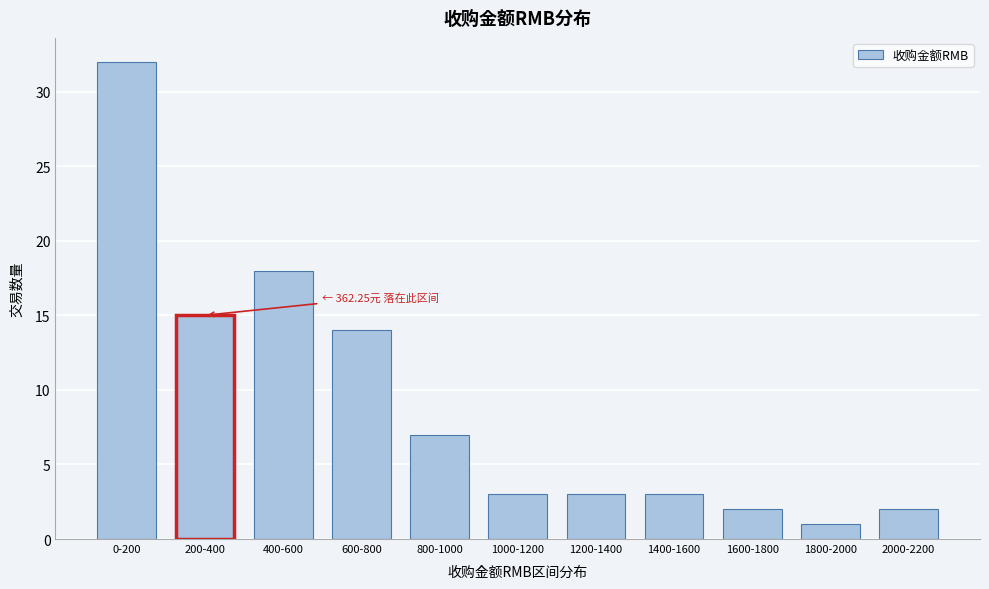

Reading right to left, extract all data points from this chart.

2000-2200=2	1800-2000=1	1600-1800=2	1400-1600=3	1200-1400=3	1000-1200=3	800-1000=7	600-800=14	400-600=18	200-400=15	0-200=32